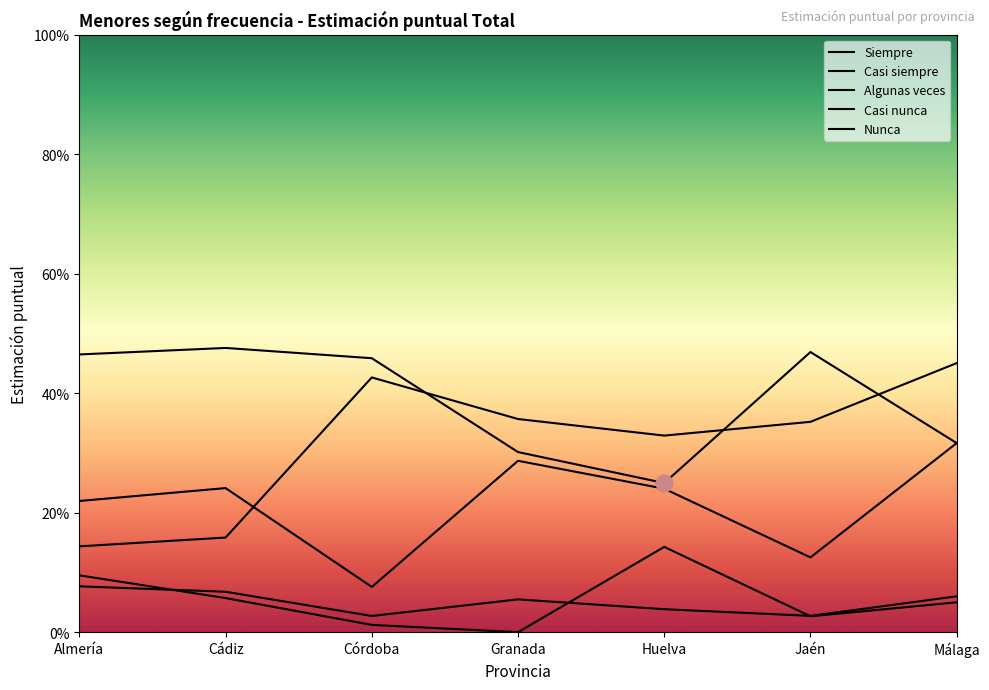

What is the sum of the Siempre values at Córdoba and Cádiz?

0.9